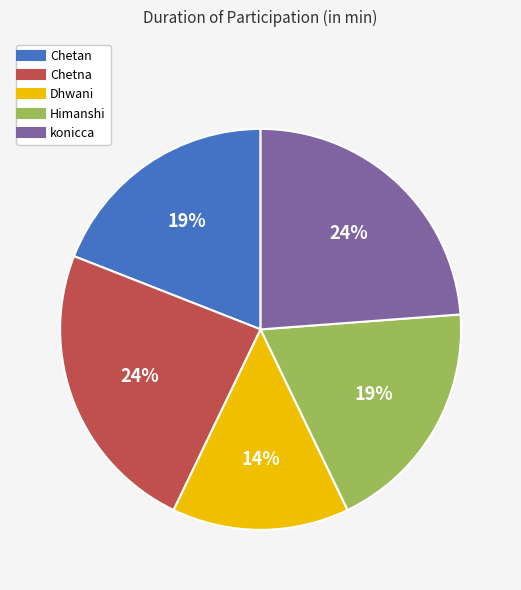

Does Himanshi account for over 50% of the chart?

No